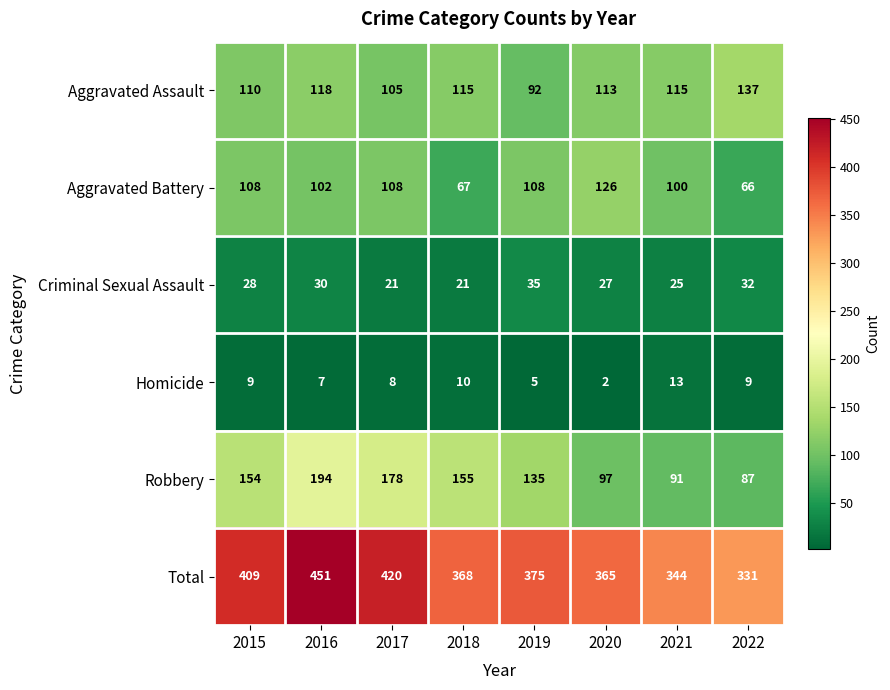

How many data points does each series have?

8